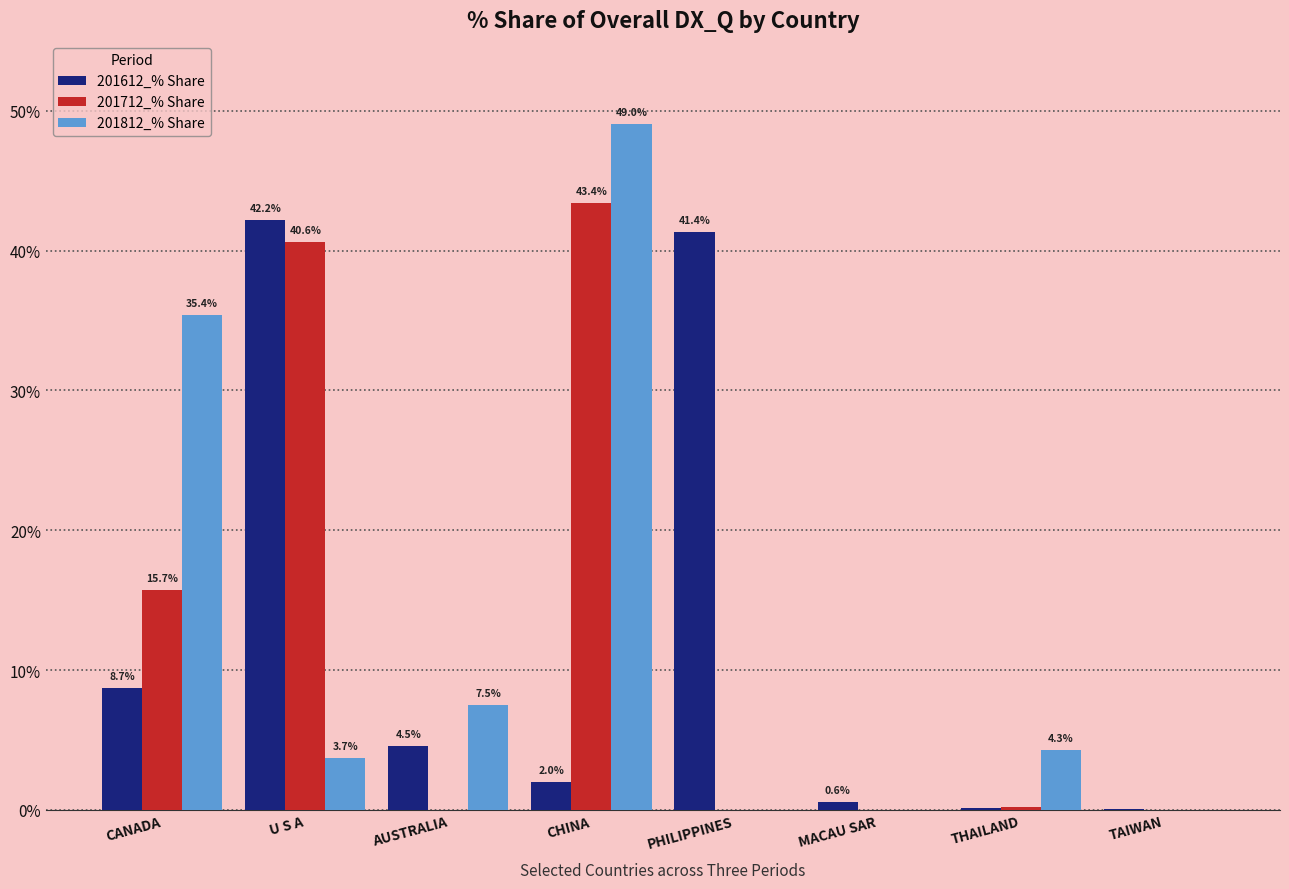

Is it true that 201812_% Share equals 6.6 at U S A?

False